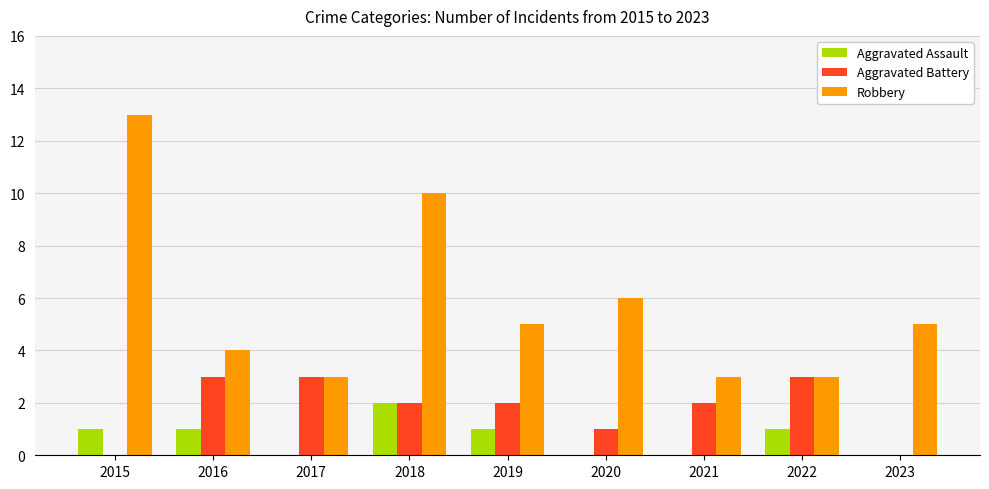

What is the approximate value of Robbery at 2020, to the nearest 5?

5